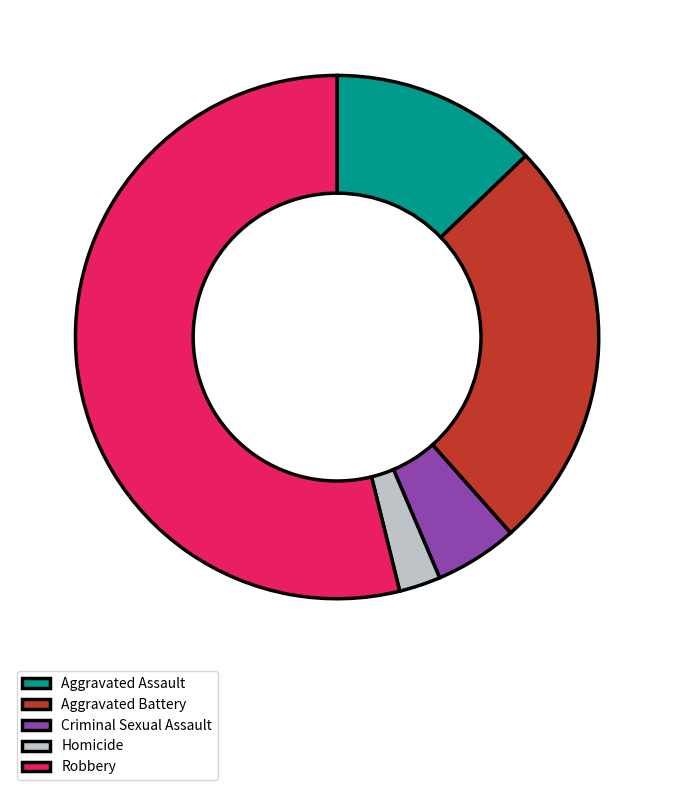

Which slice represents more than half of the pie?

Robbery